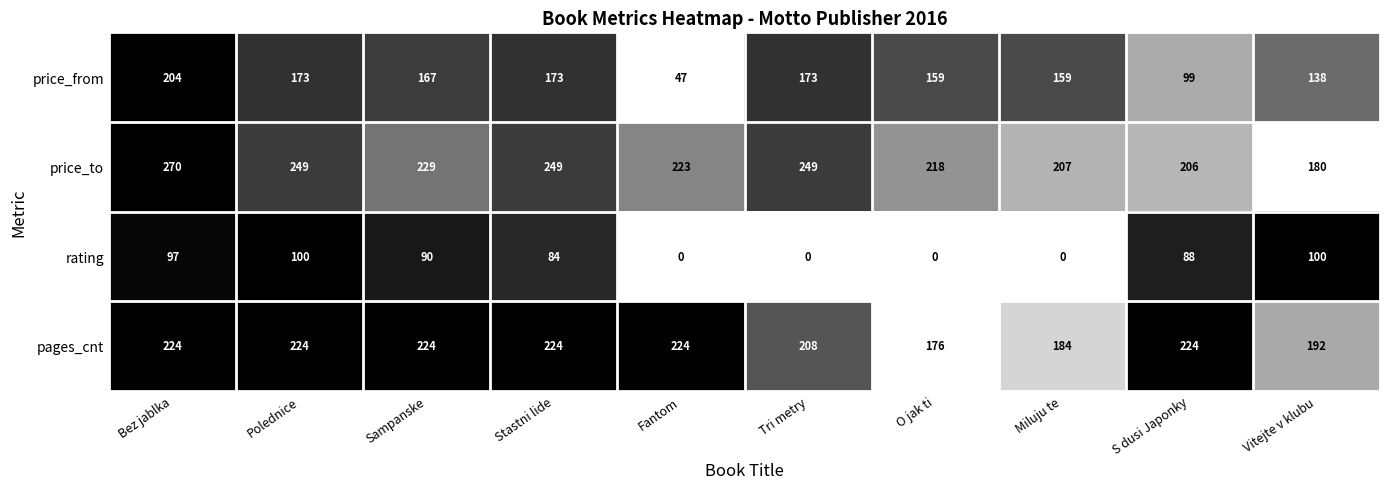

At which label does rating first exceed 88?

Bez jablka